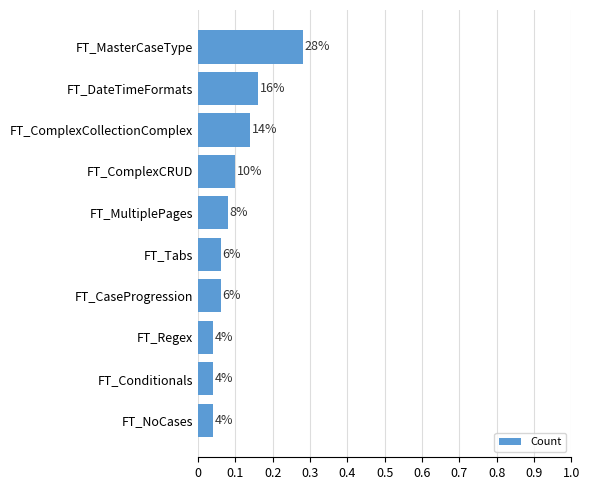

Does the chart contain any negative values?

No